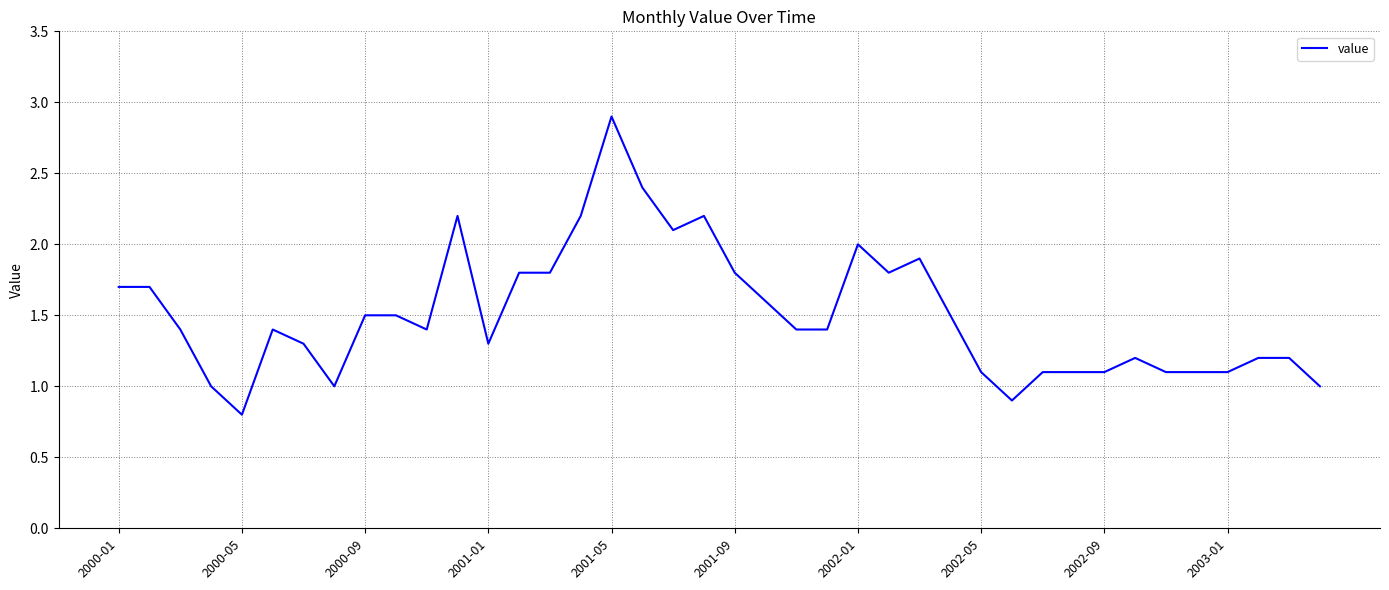

How many lines are shown in the chart?

1